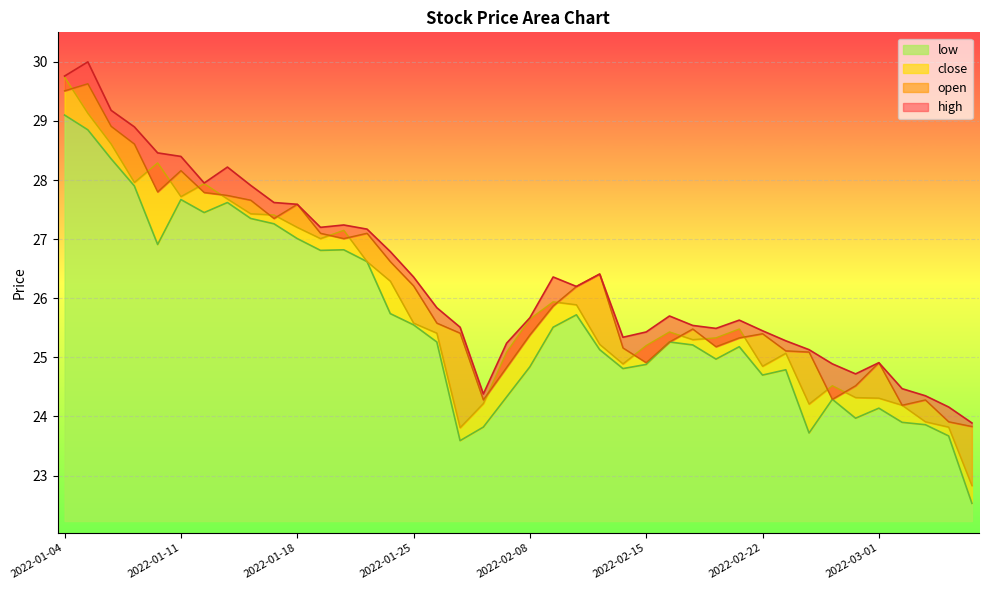

At which label does low reach its peak?

2022-01-04